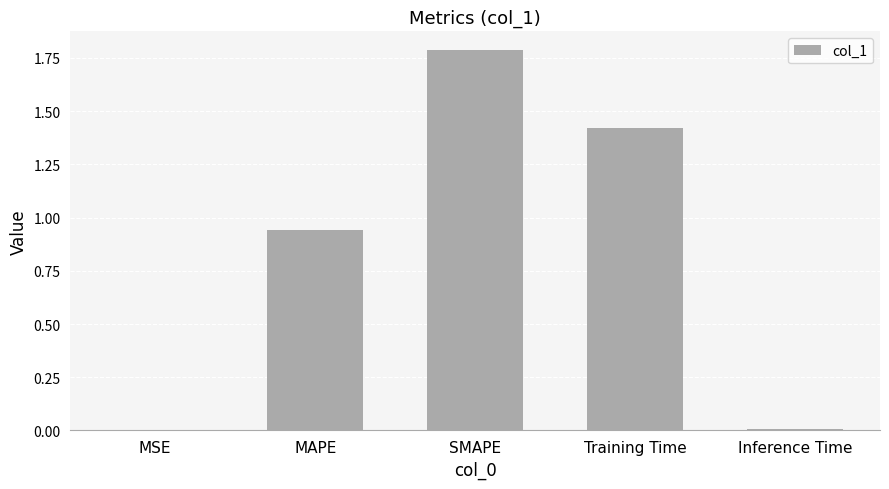

What is the sum of all values?

4.2